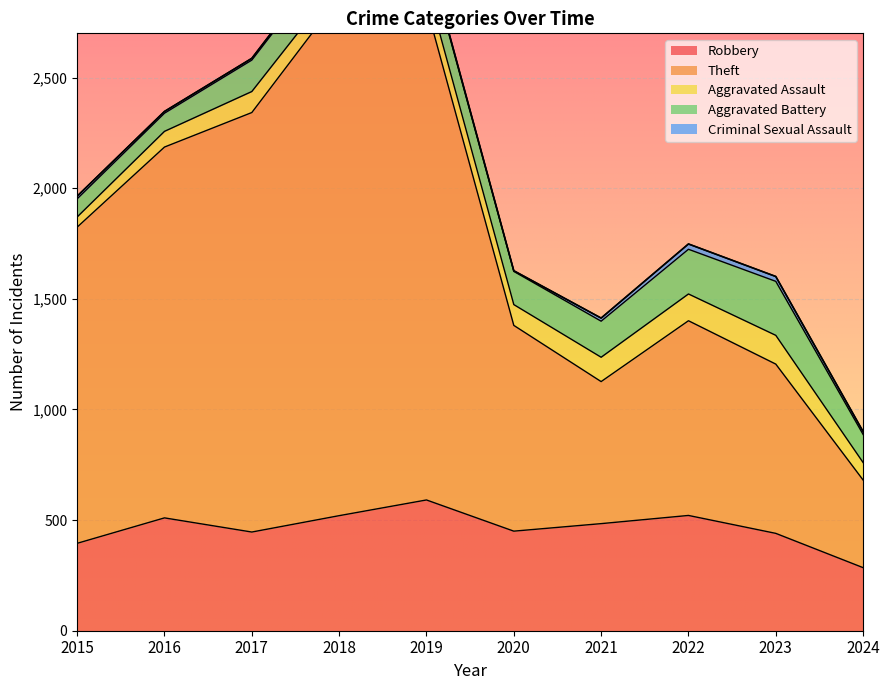

At which category is the sum across all series the highest?

2018